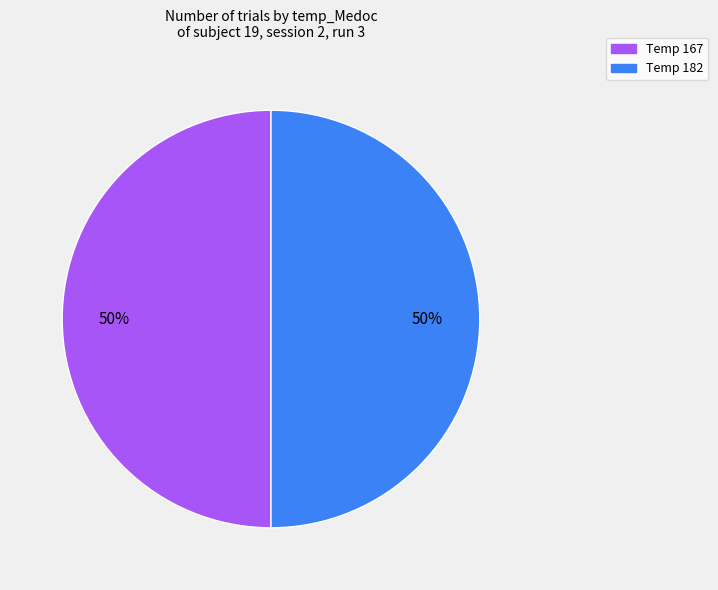

Approximately how many times larger is the value at Temp 182 compared to Temp 167?

1.0